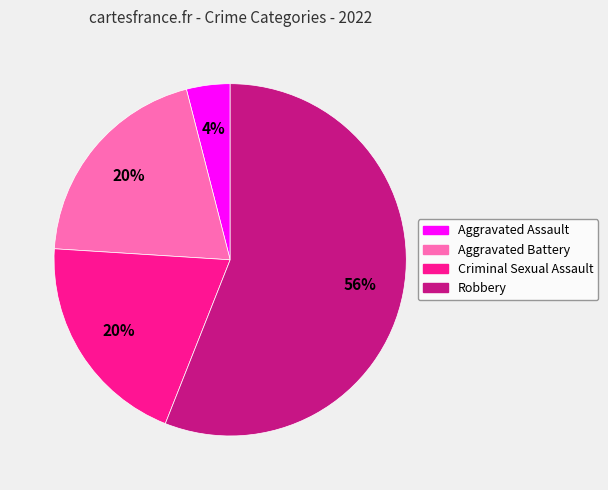

What is the largest slice in the pie chart?

Robbery